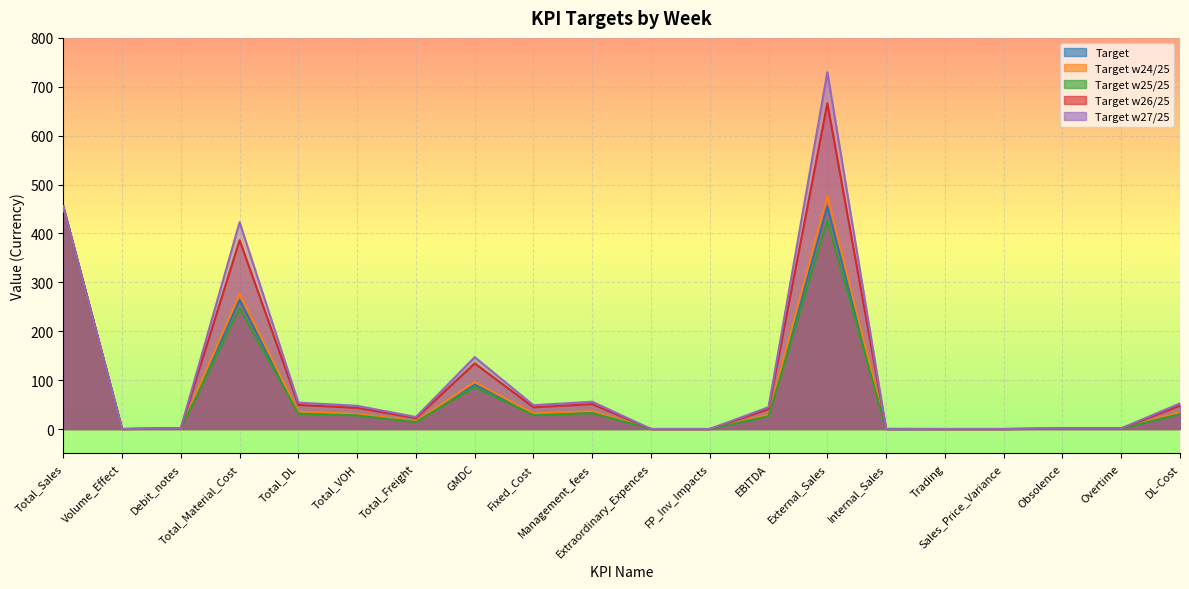

Count the number of data series in this chart.

5